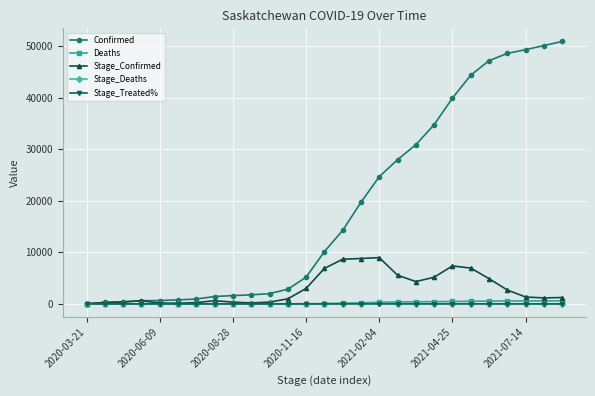

What is the highest value of the Deaths series?

586.0